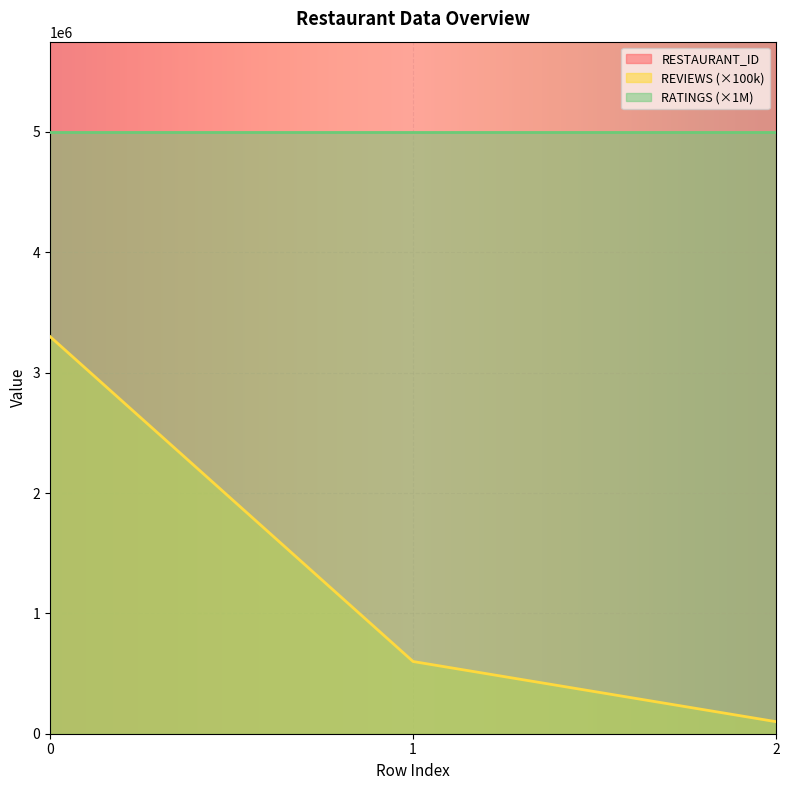

What is the difference between the REVIEWS values at 0 and 2?

3200000